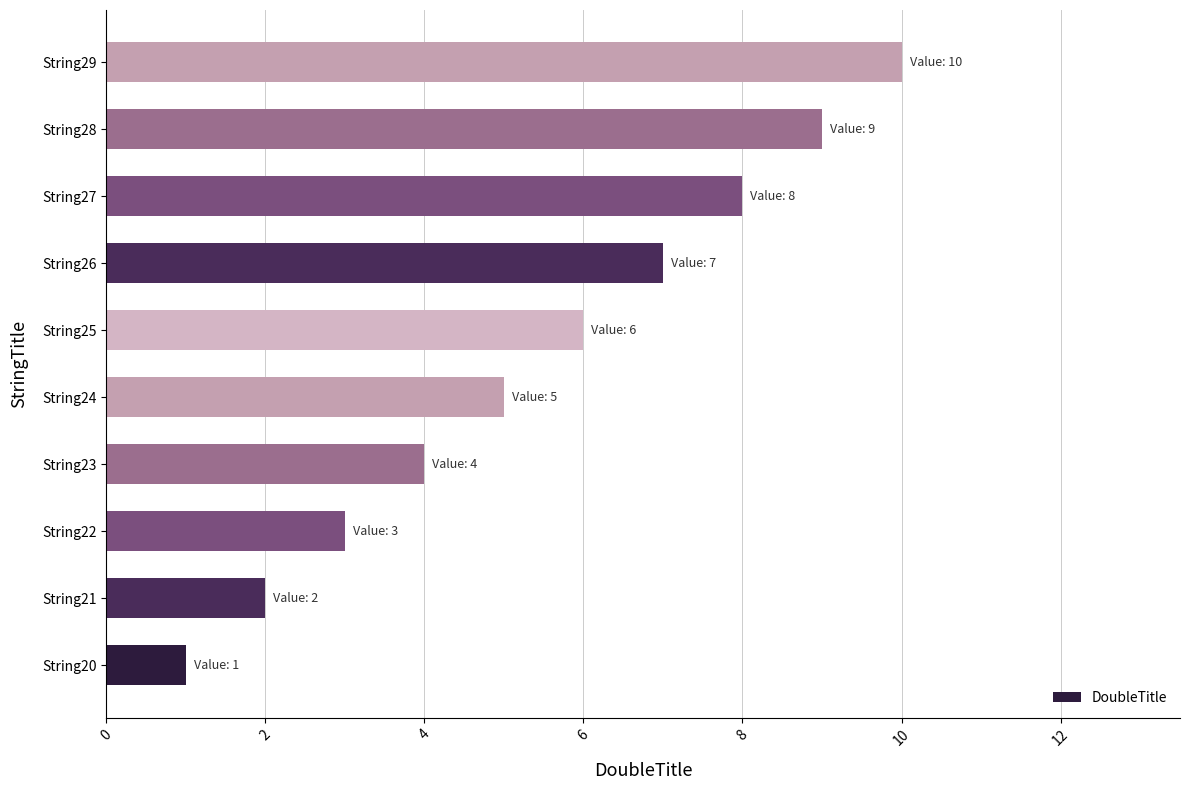

Between String20 and String27, which is larger?

String27